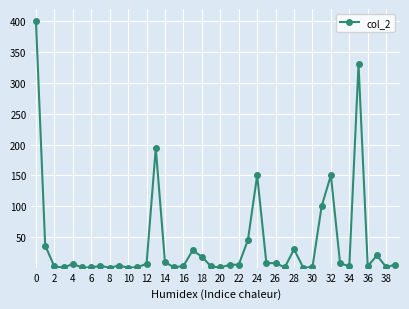

Count the number of data series in this chart.

1